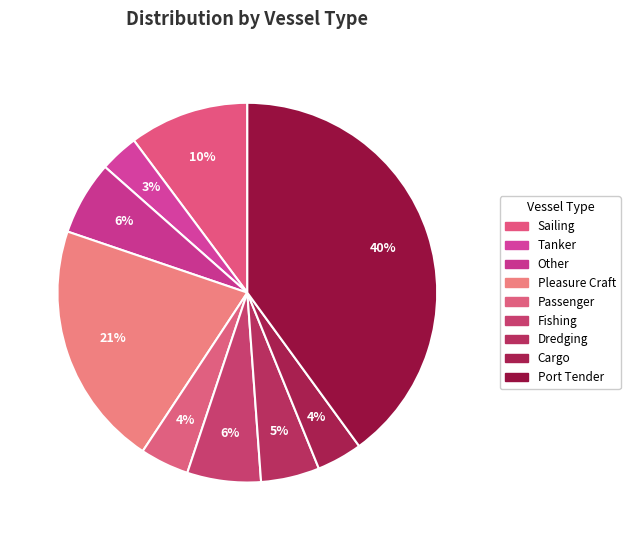

What is the smallest slice in the pie chart?

Tanker